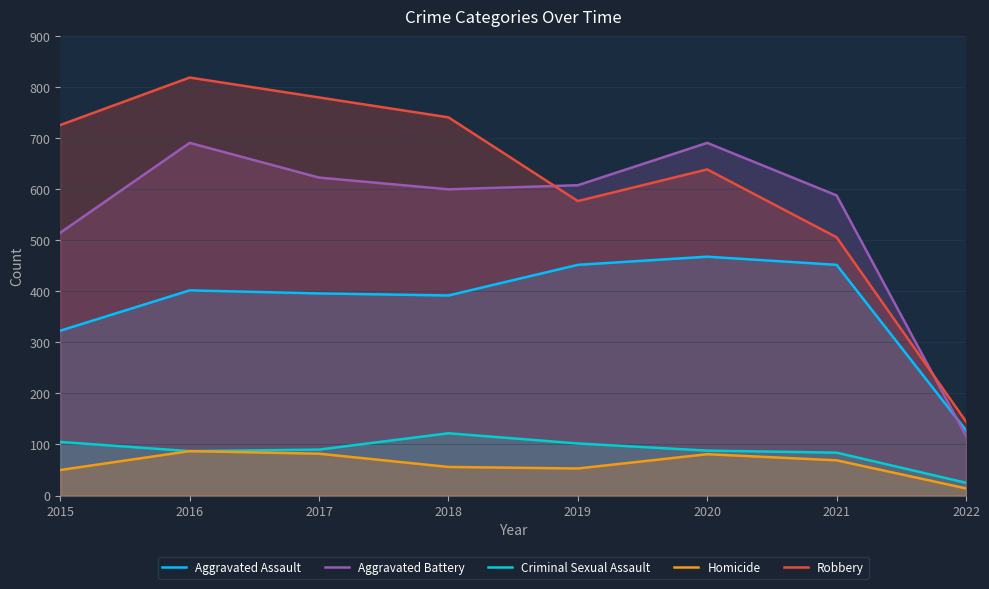

How many times do Aggravated Battery and Aggravated Assault cross each other?

1